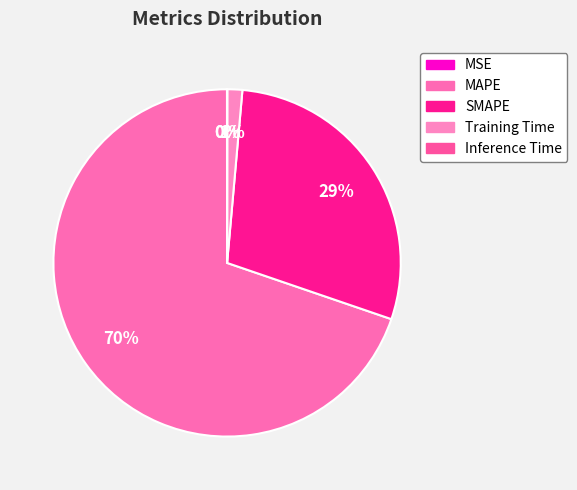

To the nearest percent, what percentage of the pie is MAPE?

70%